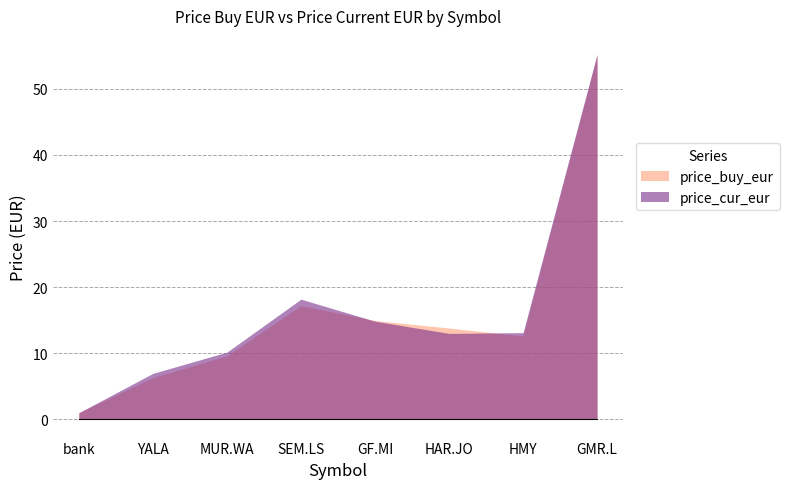

What is the average value of the price_buy_eur series?

16.3